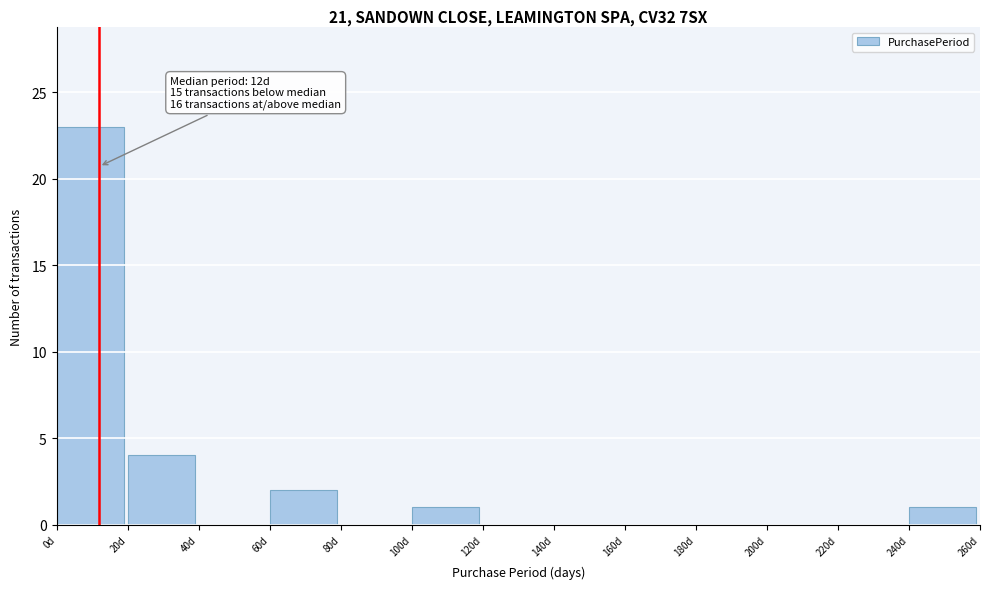

Over which range of the x-axis is the bar tallest?

0 to 20